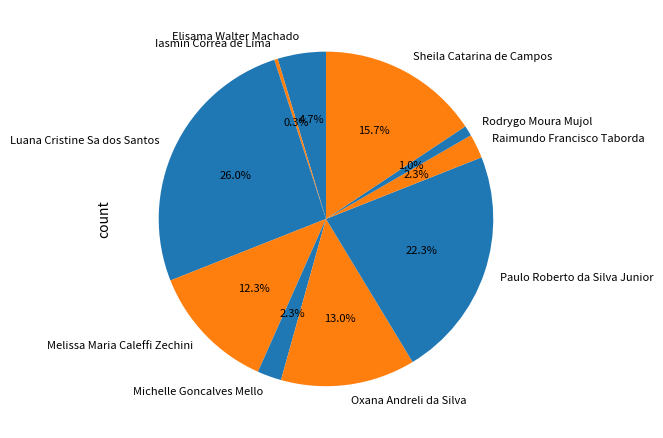

Which category has the smallest portion of the pie?

Iasmin Correa de Lima